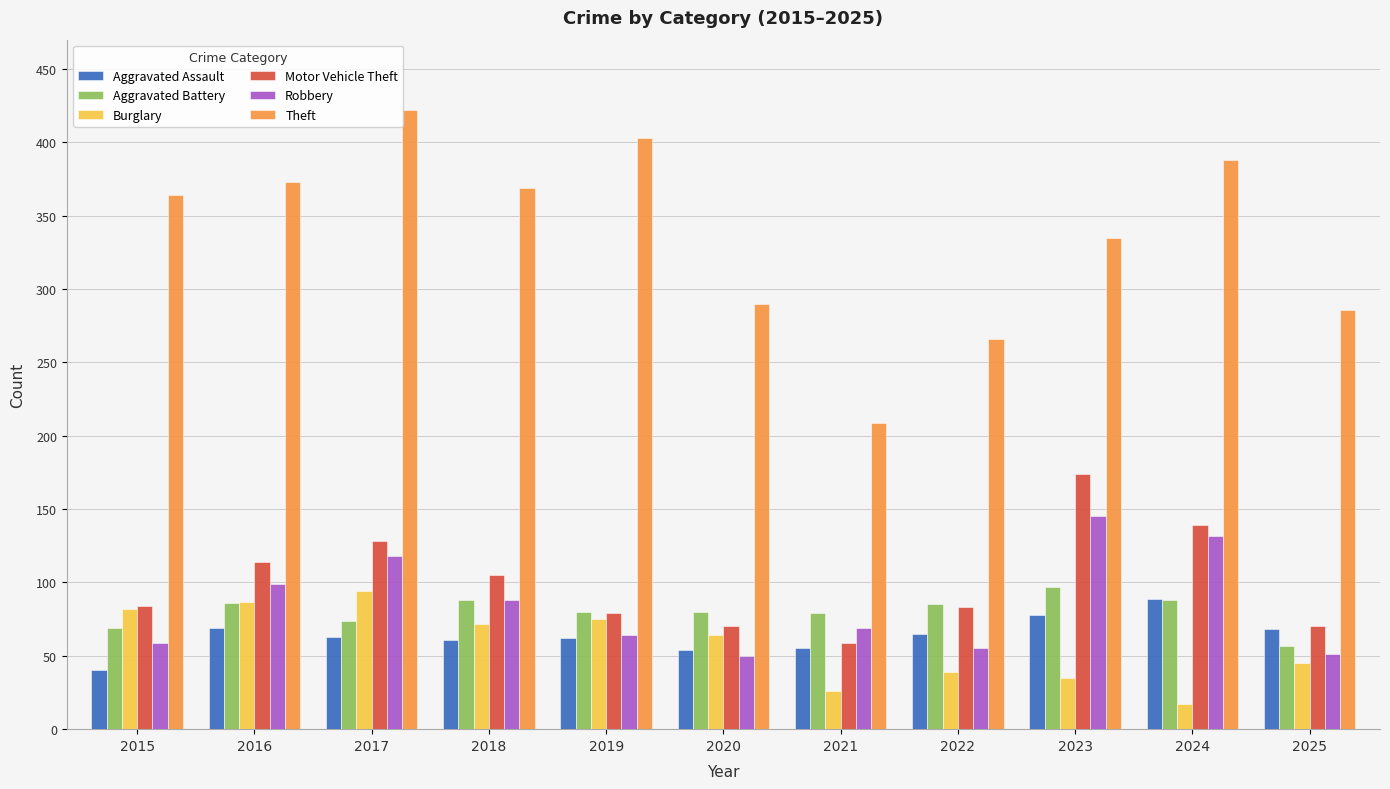

What is the difference between the highest and lowest values at 2024?

371